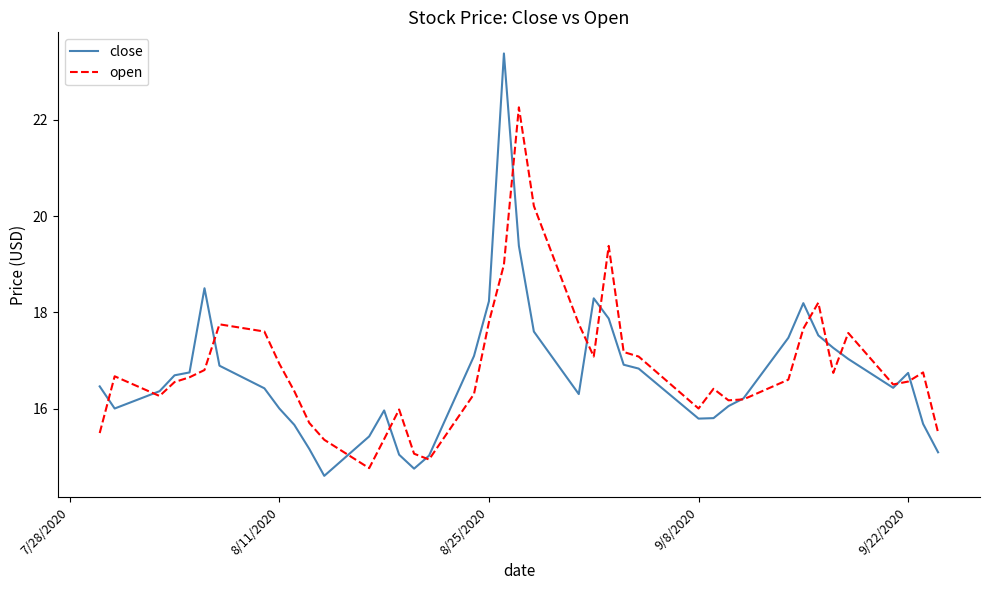

What are all the series names shown in the legend?

close, open